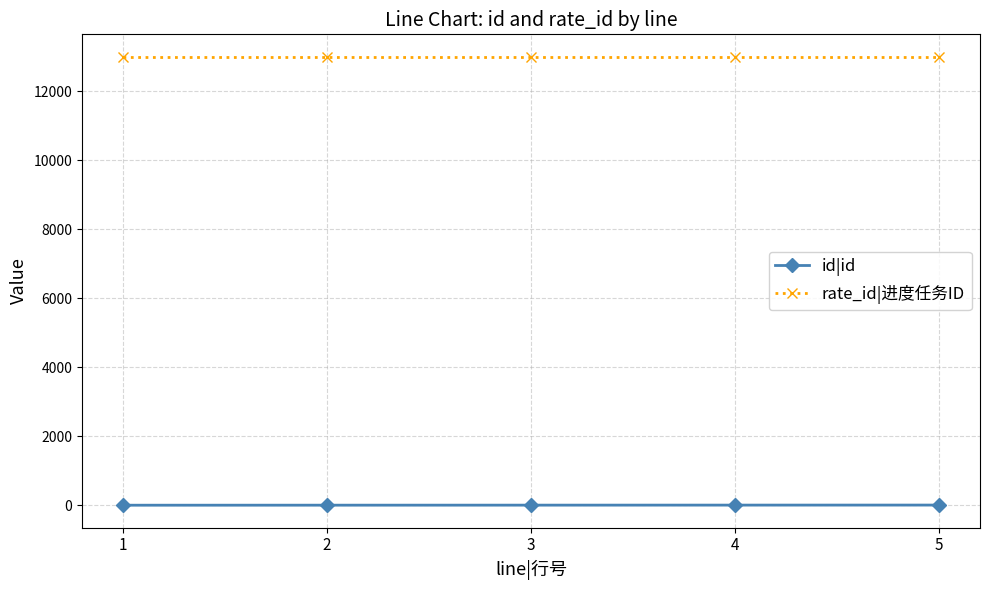

Which series has the largest total across all categories?

rate_id|进度任务ID